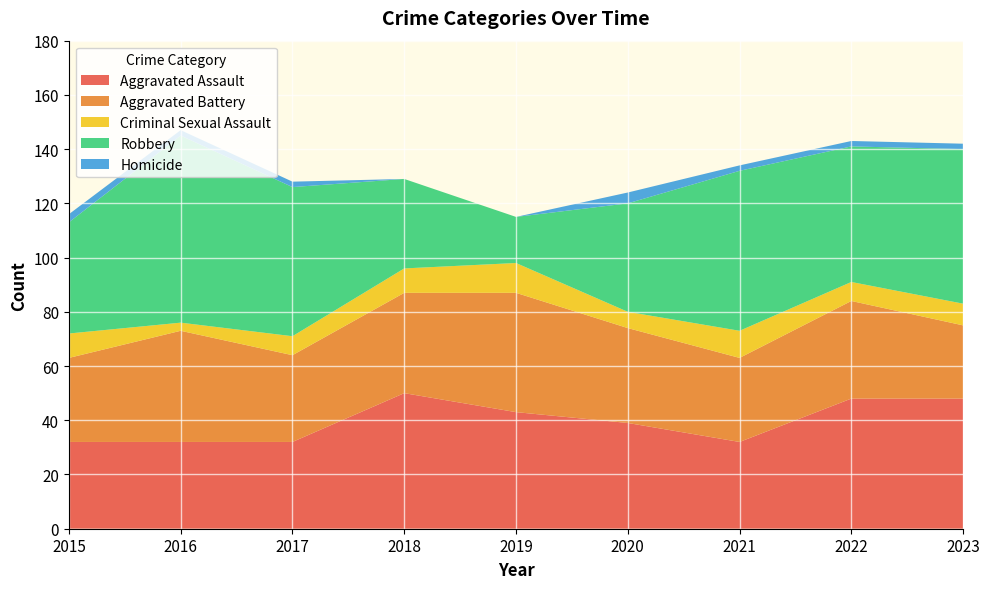

Reading left to right, transcribe all the data shown in this chart.

Aggravated Assault: 32	32	32	50	43	39	32	48	48
Aggravated Battery: 31	41	32	37	44	35	31	36	27
Criminal Sexual Assault: 9	3	7	9	11	6	10	7	8
Robbery: 41	69	55	33	17	40	59	50	57
Homicide: 3	2	2	0	0	4	2	2	2